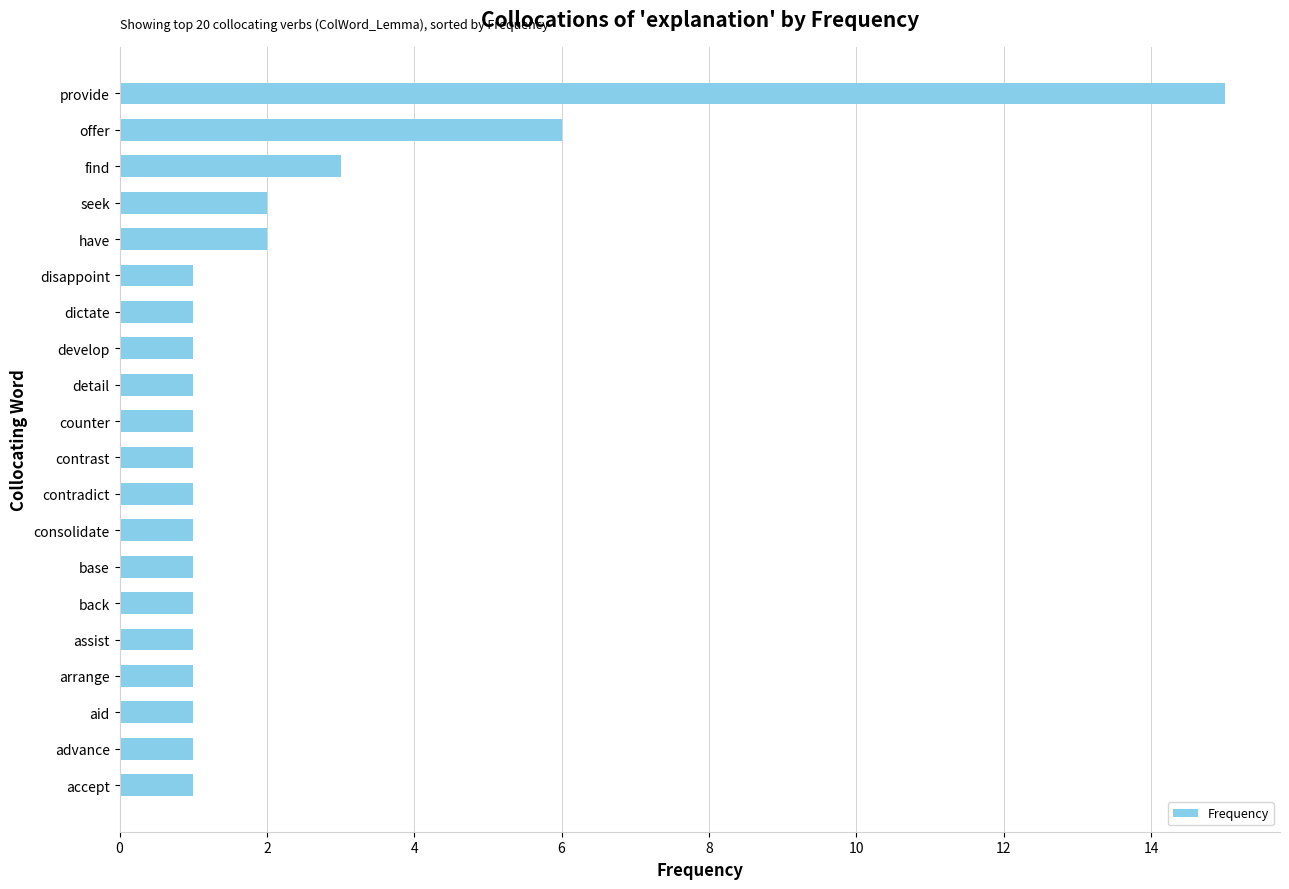

What is the sum of all values?

43